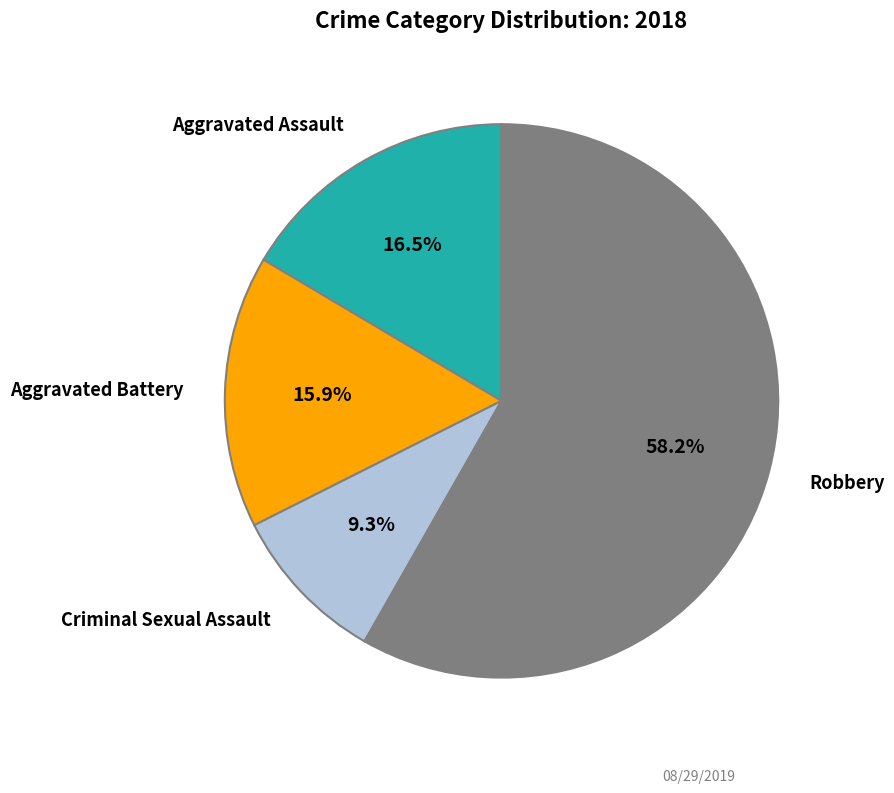

Does any single category account for the majority?

Yes